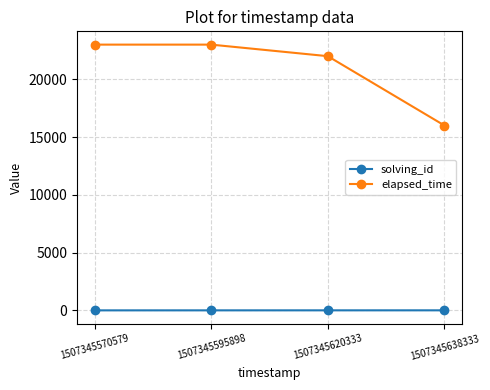

True or false: elapsed_time has more than 2 interior local peaks.

False